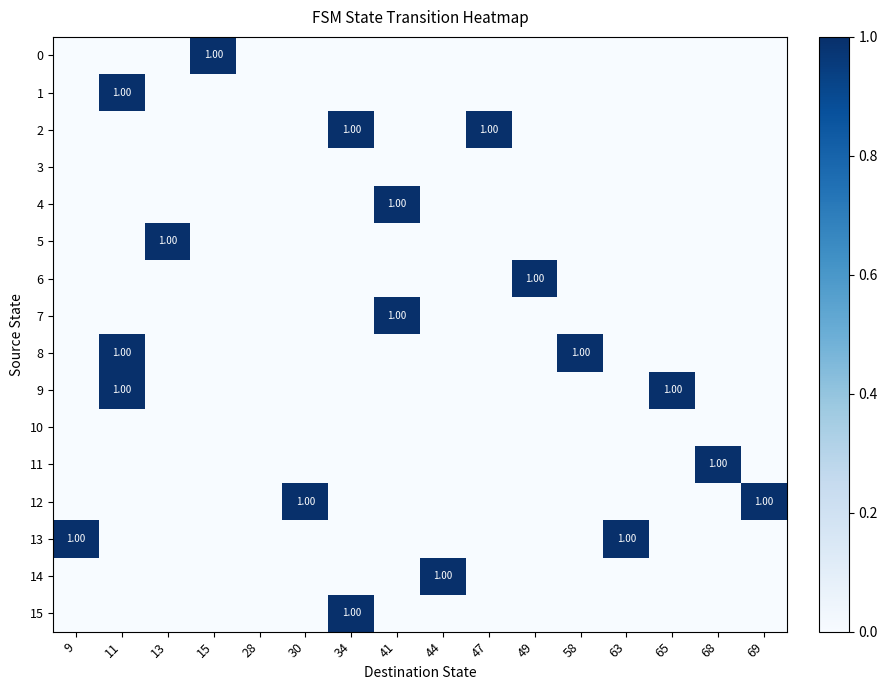

How many positive values does the 5 series have?

1